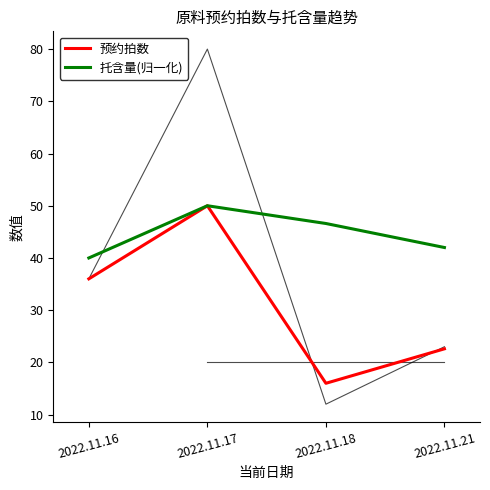

True or false: 预约拍数 and 托含量(归一化) intersect in this chart.

False